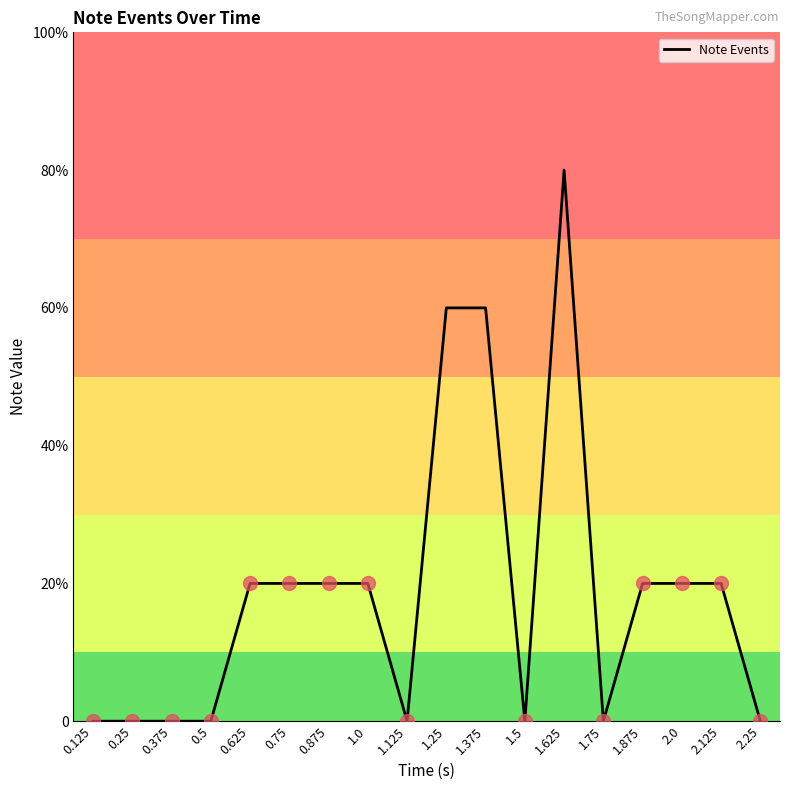

How many interior local peaks (higher than both neighbors) does the data have?

1